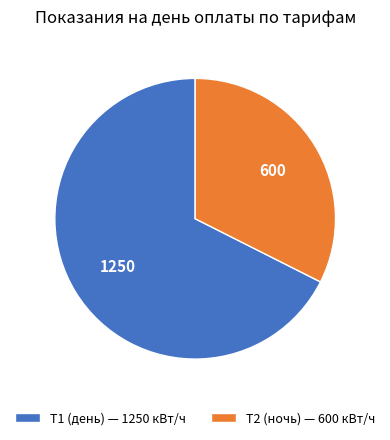

Between Т1 (день) — 1250 кВт/ч and Т2 (ночь) — 600 кВт/ч, which is larger?

Т1 (день) — 1250 кВт/ч